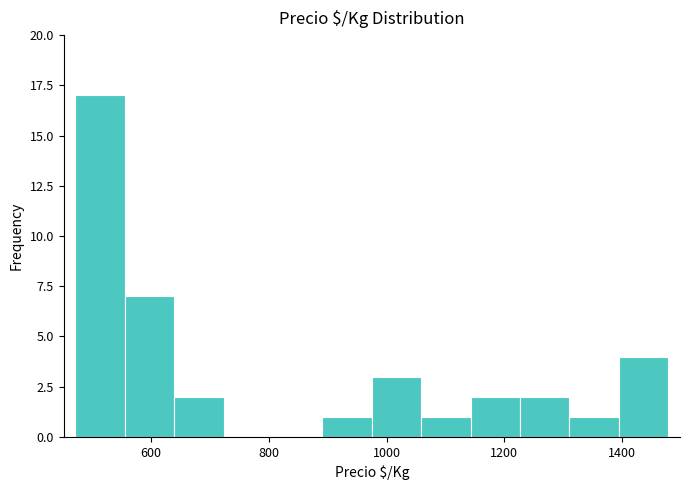

Reading left to right, transcribe this chart: for each bar, give the range it covers on the x-axis and its height. Neither the bar edges nor the heights are printed on the chart, so give them approximately, as read against the axes.

480 to 560: 17
560 to 640: 7
640 to 720: 2
720 to 800: 0
800 to 900: 0
900 to 980: 1
980 to 1060: 3
1060 to 1140: 1
1140 to 1220: 2
1220 to 1320: 2
1320 to 1400: 1
1400 to 1480: 4